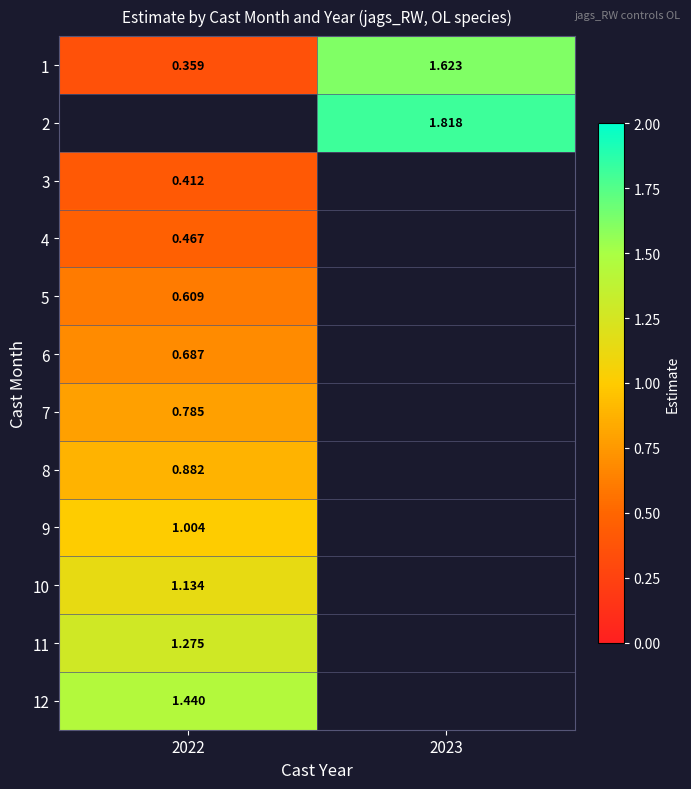

Is the value of 7 at 2022 greater than the value of 6 at 2022?

Yes